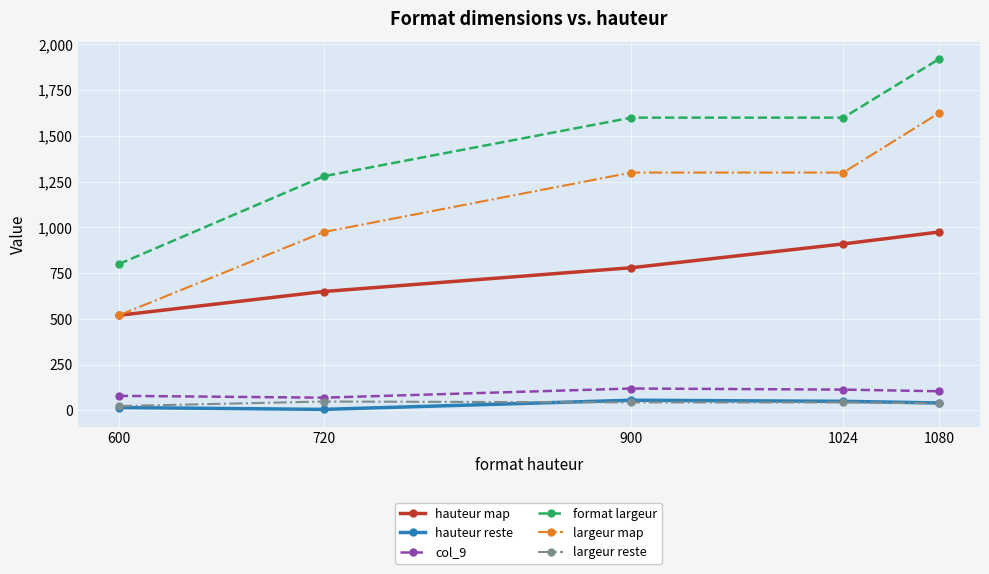

How many col_9 values are between 80 and 114?

3